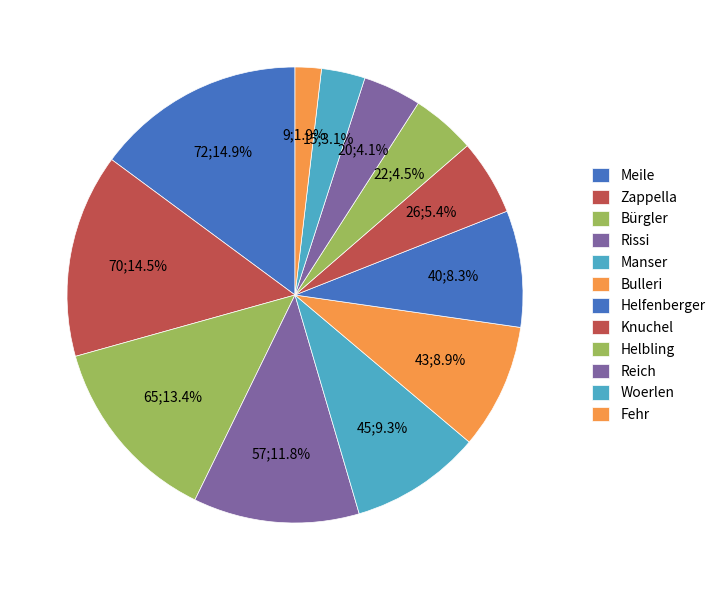

To the nearest percent, what percentage of the pie is Bulleri?

9%